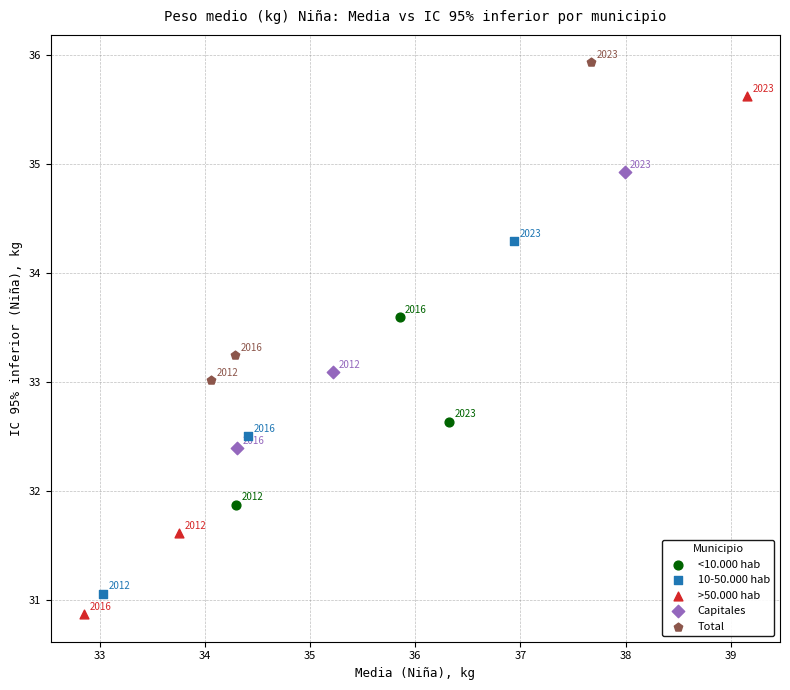

Which series contains the lowest Y value?

>50.000 hab